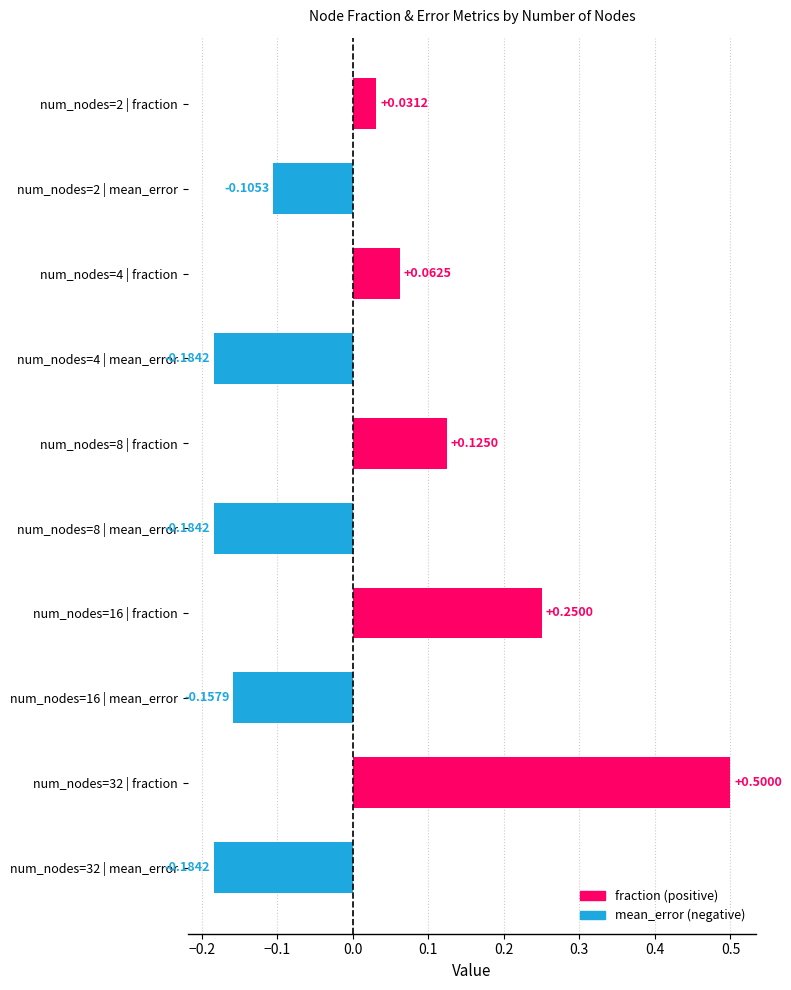

Between num_nodes=4 | fraction and num_nodes=32 | fraction, which is larger?

num_nodes=32 | fraction